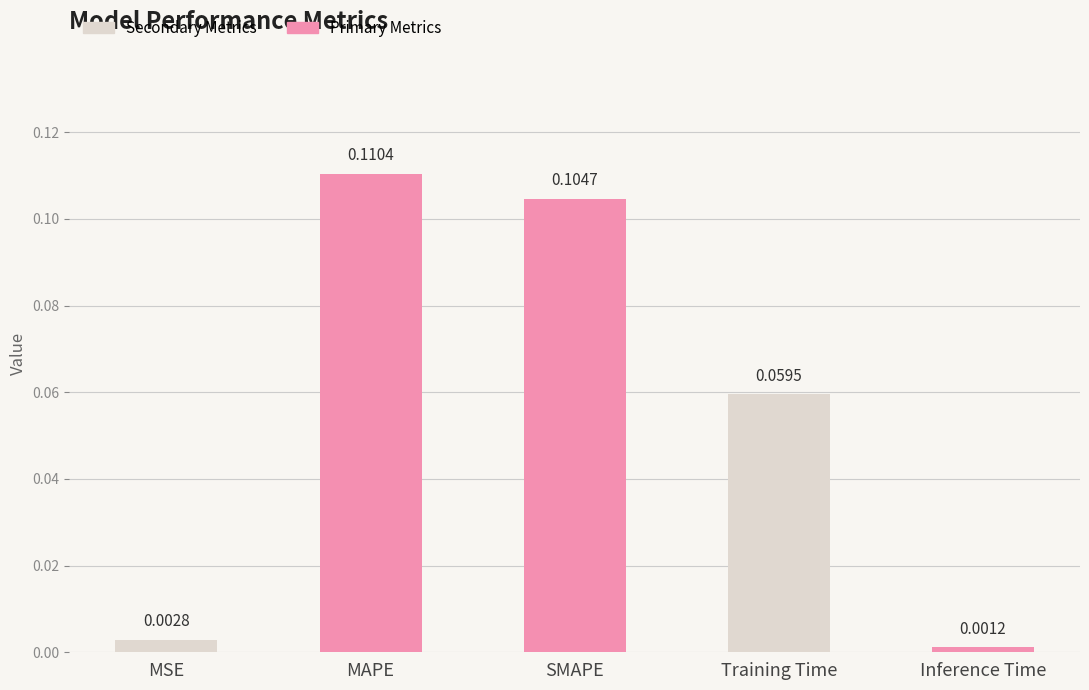

What is the sum of all values?

0.3